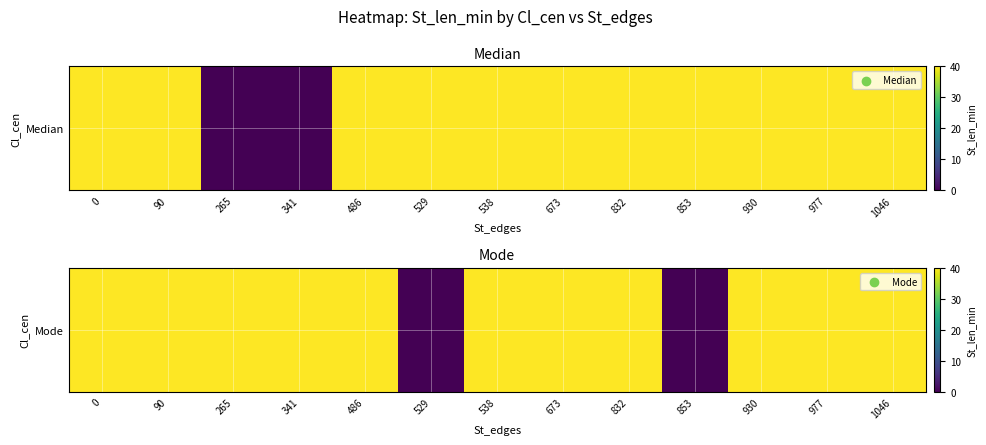

What is the difference between the maximum and minimum values?

40